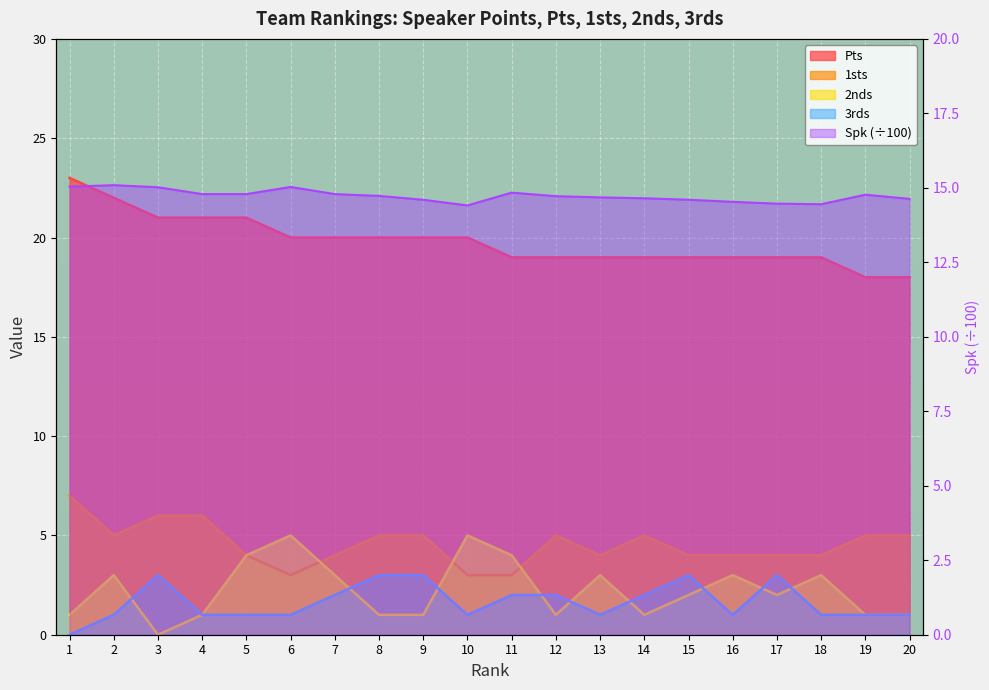

Reading left to right, list all the values displayed in this chart.

Spk: 1=15.0	2=15.1	3=15.0	4=14.8	5=14.8	6=15.0	7=14.8	8=14.7	9=14.6	10=14.4	11=14.8	12=14.7	13=14.7	14=14.7	15=14.6	16=14.5	17=14.5	18=14.4	19=14.8	20=14.6
Pts: 1=23.0	2=22.0	3=21.0	4=21.0	5=21.0	6=20.0	7=20.0	8=20.0	9=20.0	10=20.0	11=19.0	12=19.0	13=19.0	14=19.0	15=19.0	16=19.0	17=19.0	18=19.0	19=18.0	20=18.0
1sts: 1=7.0	2=5.0	3=6.0	4=6.0	5=4.0	6=3.0	7=4.0	8=5.0	9=5.0	10=3.0	11=3.0	12=5.0	13=4.0	14=5.0	15=4.0	16=4.0	17=4.0	18=4.0	19=5.0	20=5.0
2nds: 1=1.0	2=3.0	3=0.0	4=1.0	5=4.0	6=5.0	7=3.0	8=1.0	9=1.0	10=5.0	11=4.0	12=1.0	13=3.0	14=1.0	15=2.0	16=3.0	17=2.0	18=3.0	19=1.0	20=1.0
3rds: 1=0.0	2=1.0	3=3.0	4=1.0	5=1.0	6=1.0	7=2.0	8=3.0	9=3.0	10=1.0	11=2.0	12=2.0	13=1.0	14=2.0	15=3.0	16=1.0	17=3.0	18=1.0	19=1.0	20=1.0